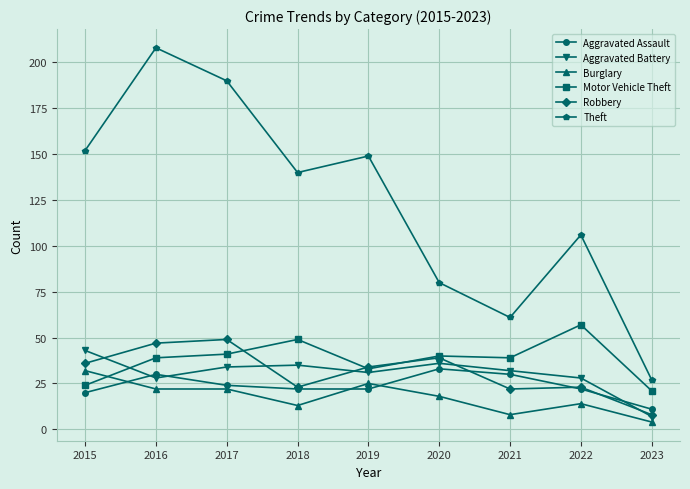

Does the chart display data point markers on the line(s)?

Yes